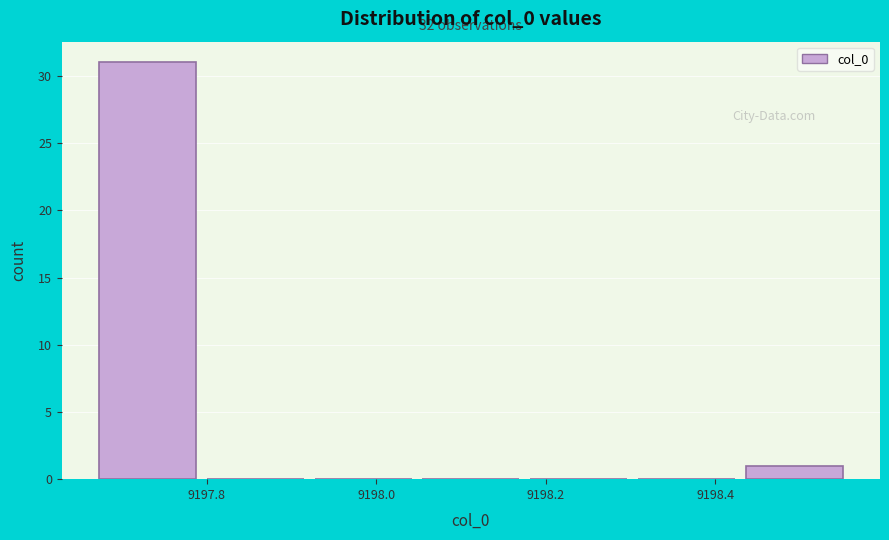

Which range on the x-axis has the tallest bar?

9197.68 to 9197.80